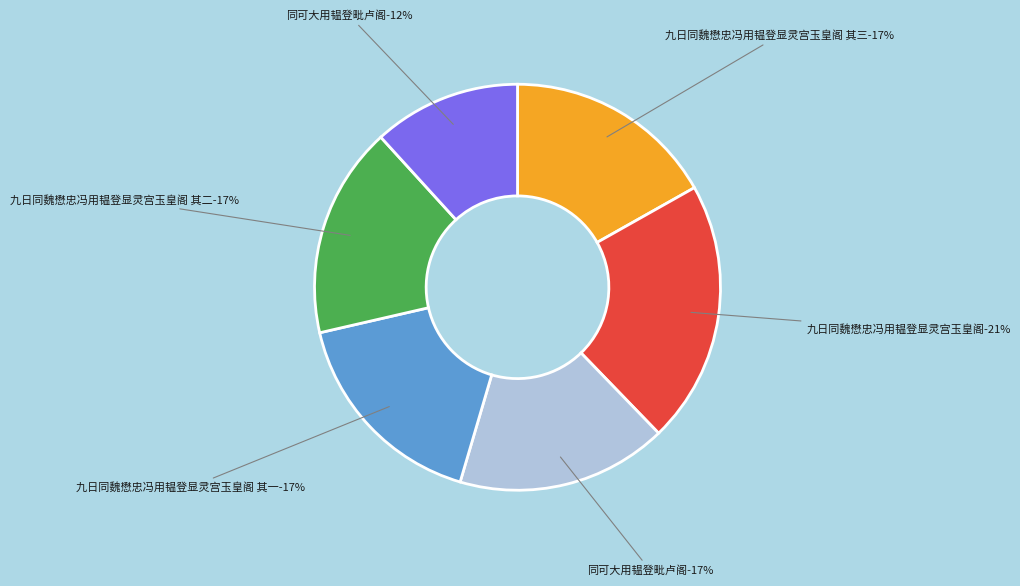

To the nearest percent, what portion does 九日同魏懋忠冯用韫登显灵宫玉皇阁 其二 represent?

17%